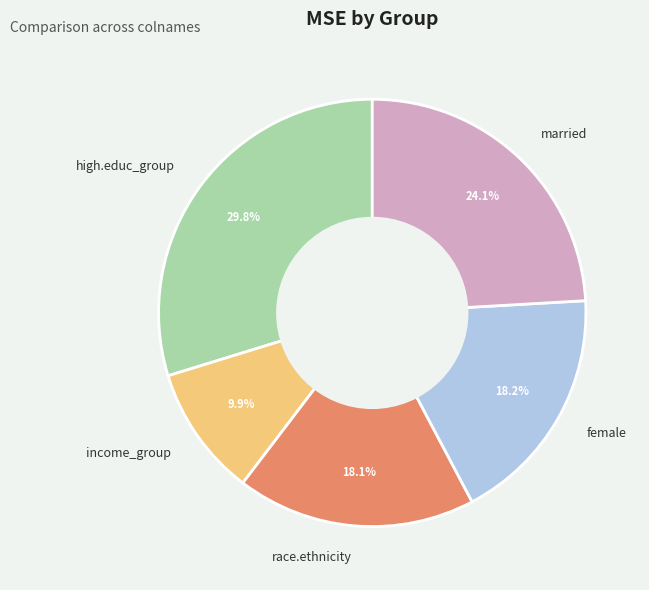

To the nearest percent, what portion does high.educ_group represent?

30%